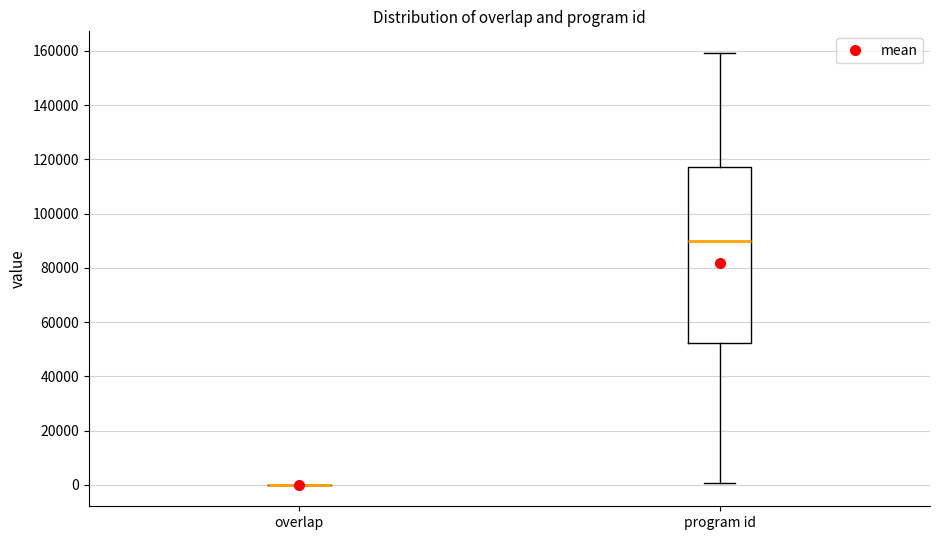

Reading left to right, read every box against the y-axis: the position of its median line, the range the box covers, and the ends of its whiskers. The values are not printed on the chart, so give them approximately, as read against the axis.

overlap: box collapsed to a line at 0, whiskers 0 to 0
program id: median 90000, box 52000 to 118000, whiskers 0 to 160000